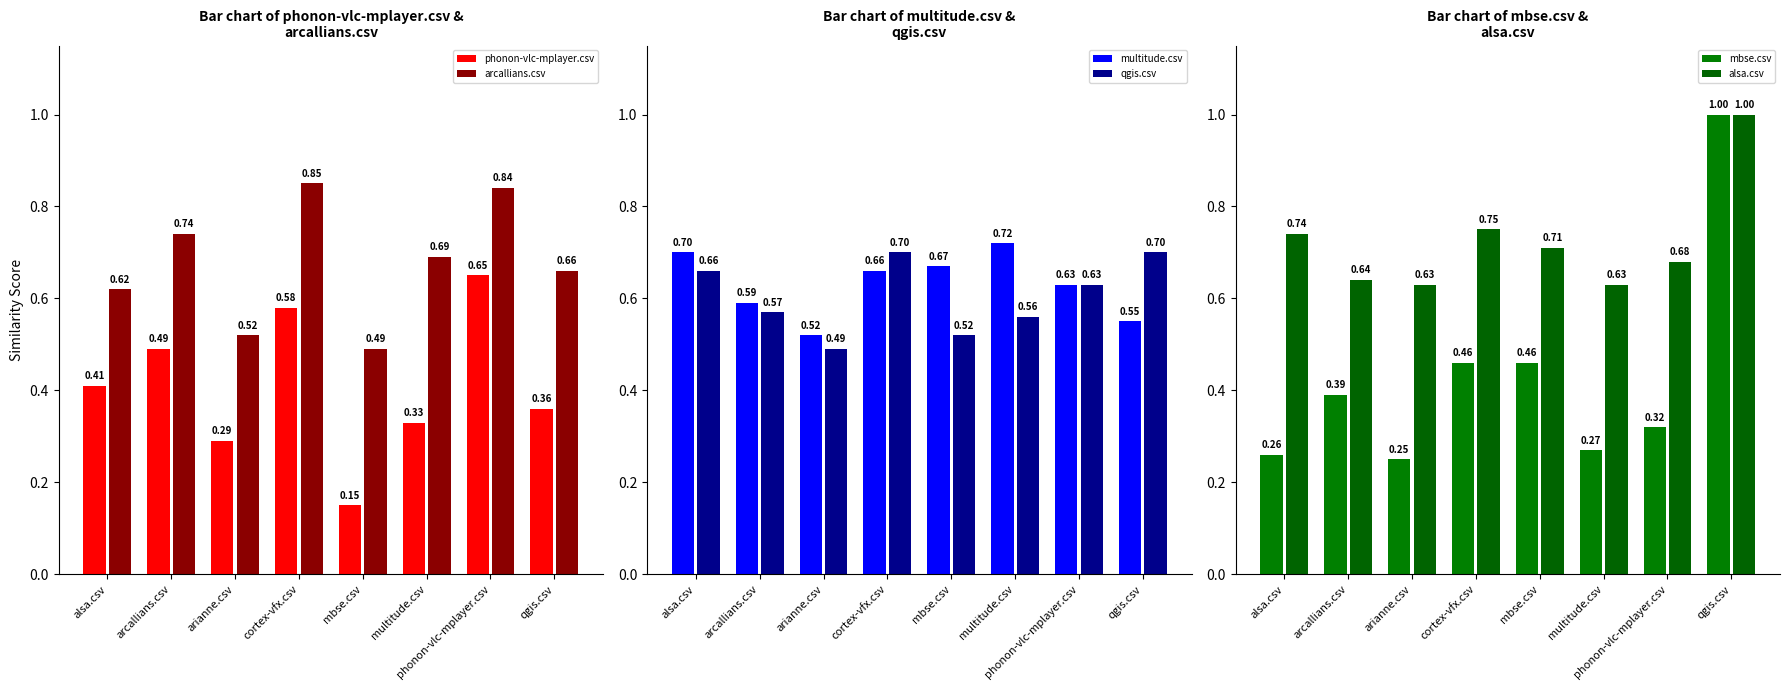

Reading left to right, what are all the values shown in this chart?

phonon-vlc-mplayer.csv: alsa.csv=0.4	arcallians.csv=0.5	arianne.csv=0.3	cortex-vfx.csv=0.6	mbse.csv=0.1	multitude.csv=0.3	phonon-vlc-mplayer.csv=0.7	qgis.csv=0.4
arcallians.csv: alsa.csv=0.6	arcallians.csv=0.7	arianne.csv=0.5	cortex-vfx.csv=0.8	mbse.csv=0.5	multitude.csv=0.7	phonon-vlc-mplayer.csv=0.8	qgis.csv=0.7
multitude.csv: alsa.csv=0.7	arcallians.csv=0.6	arianne.csv=0.5	cortex-vfx.csv=0.7	mbse.csv=0.7	multitude.csv=0.7	phonon-vlc-mplayer.csv=0.6	qgis.csv=0.6
qgis.csv: alsa.csv=0.7	arcallians.csv=0.6	arianne.csv=0.5	cortex-vfx.csv=0.7	mbse.csv=0.5	multitude.csv=0.6	phonon-vlc-mplayer.csv=0.6	qgis.csv=0.7
mbse.csv: alsa.csv=0.3	arcallians.csv=0.4	arianne.csv=0.2	cortex-vfx.csv=0.5	mbse.csv=0.5	multitude.csv=0.3	phonon-vlc-mplayer.csv=0.3	qgis.csv=1.0
alsa.csv: alsa.csv=0.7	arcallians.csv=0.6	arianne.csv=0.6	cortex-vfx.csv=0.8	mbse.csv=0.7	multitude.csv=0.6	phonon-vlc-mplayer.csv=0.7	qgis.csv=1.0